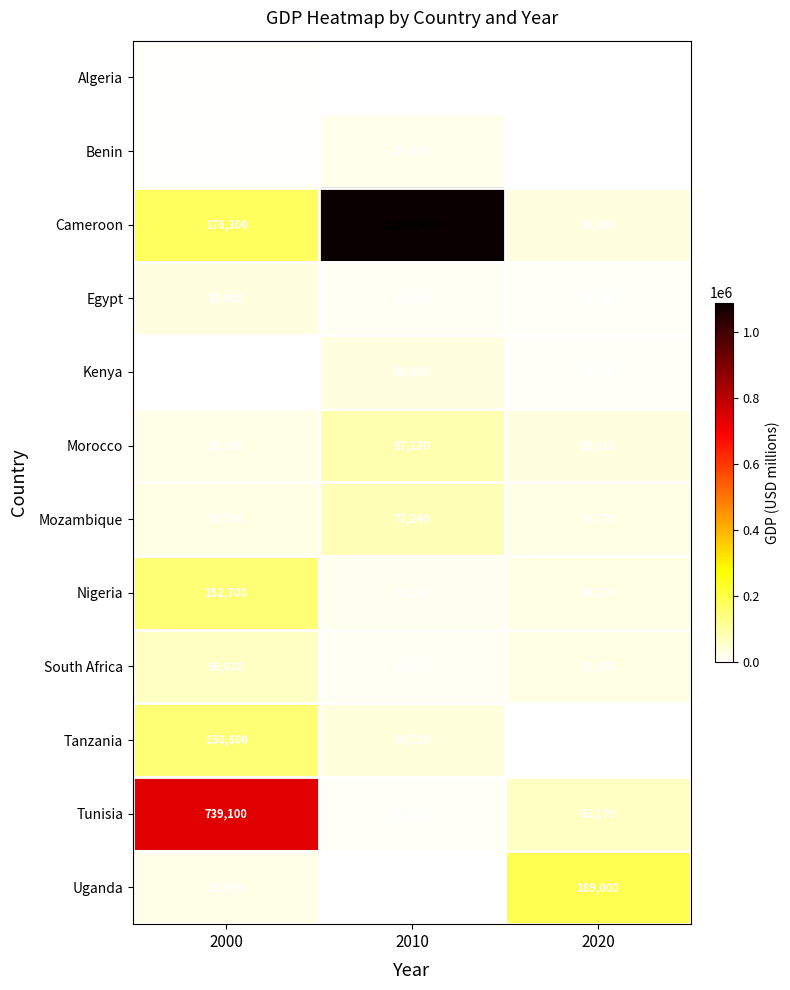

What is the difference between the Kenya values at 2020 and 2010?

27450